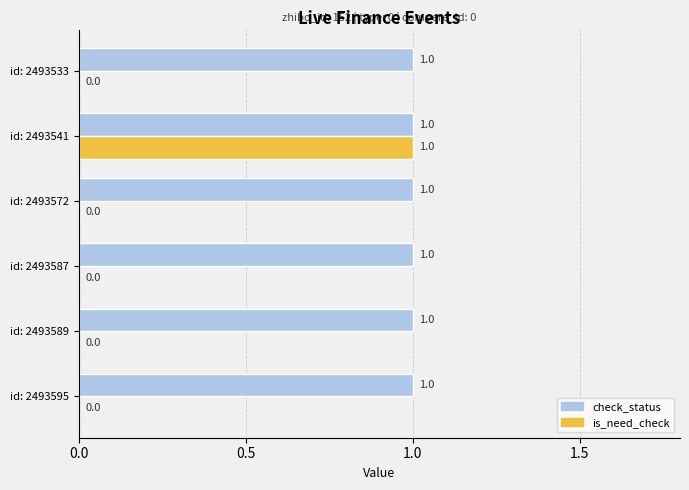

Is it true that check_status equals 0 at id: 2493589?

False